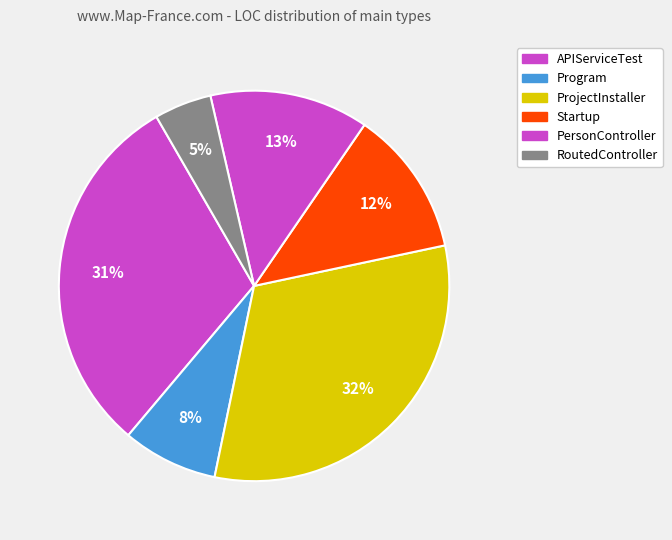

Count the number of slices in the pie.

6